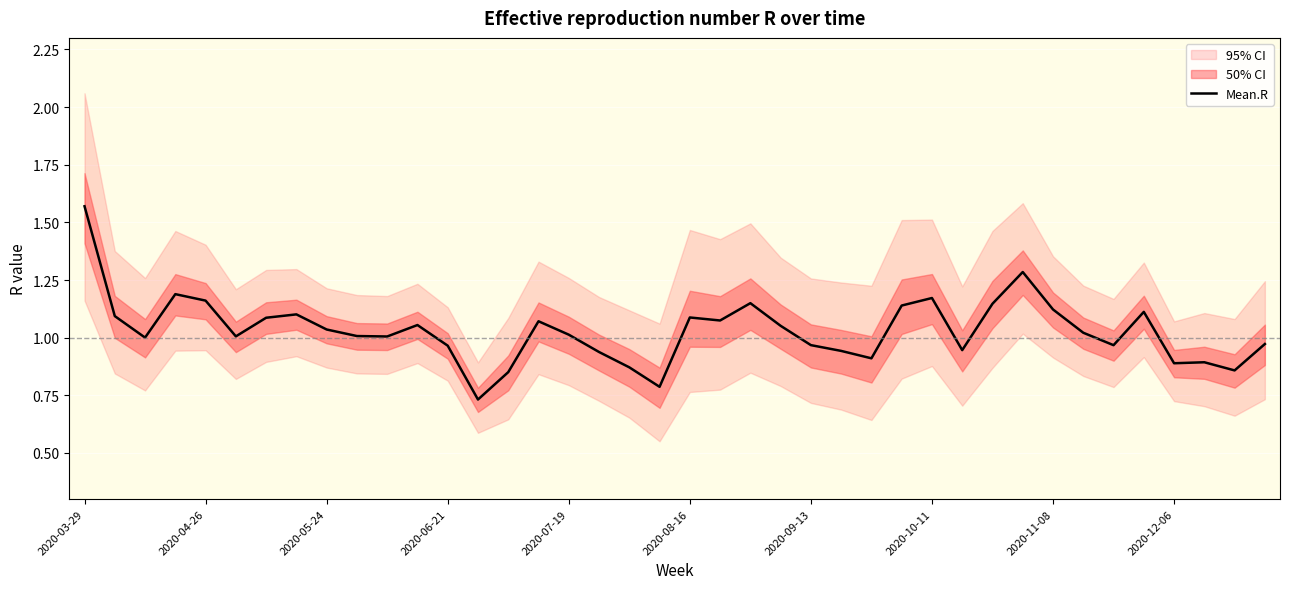

How many lines are shown in the chart?

1